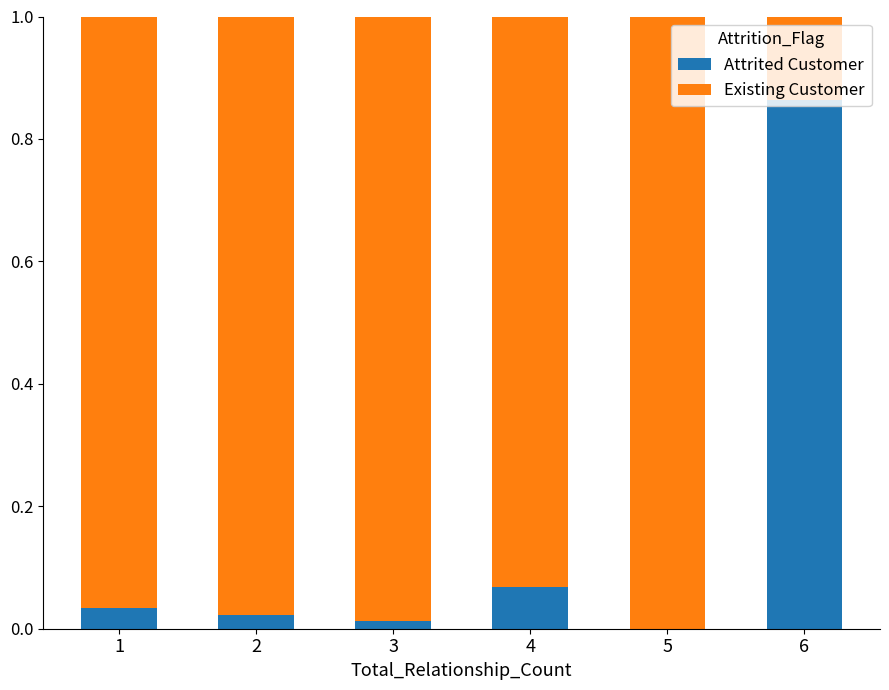

The Attrited Customer series shows 0.0 at 3. True or false?

True